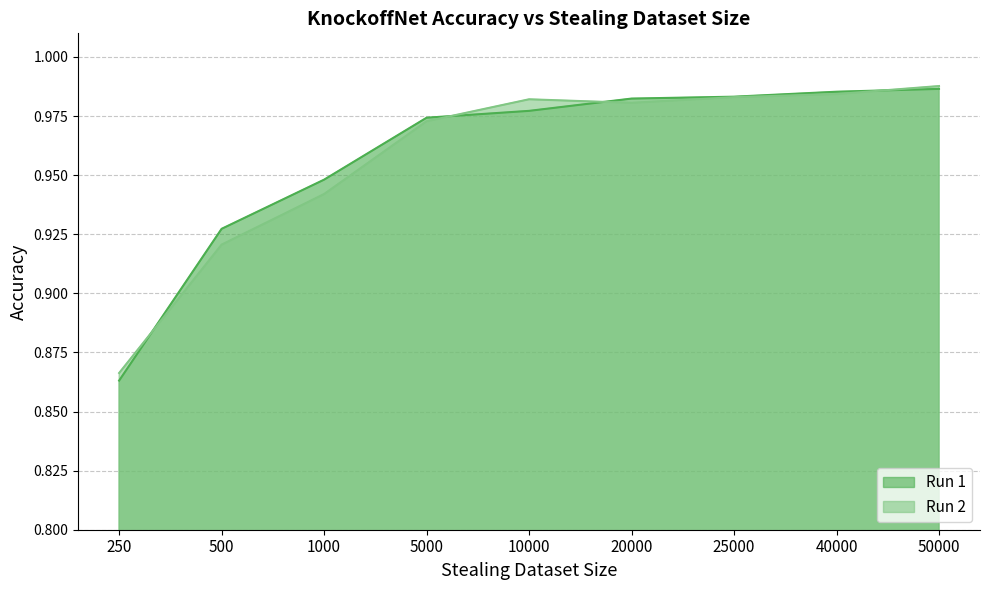

What is the sum of the Run 2 values at 500 and 250?

1.8